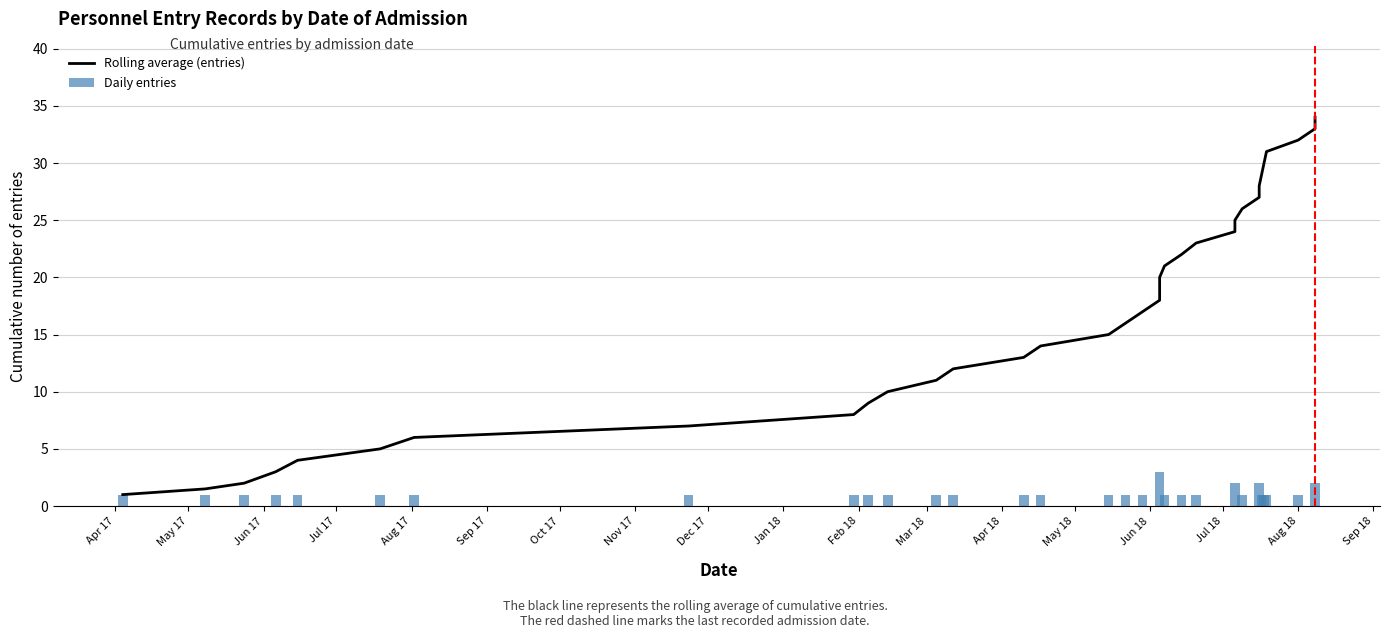

How many data points are above 17?

17